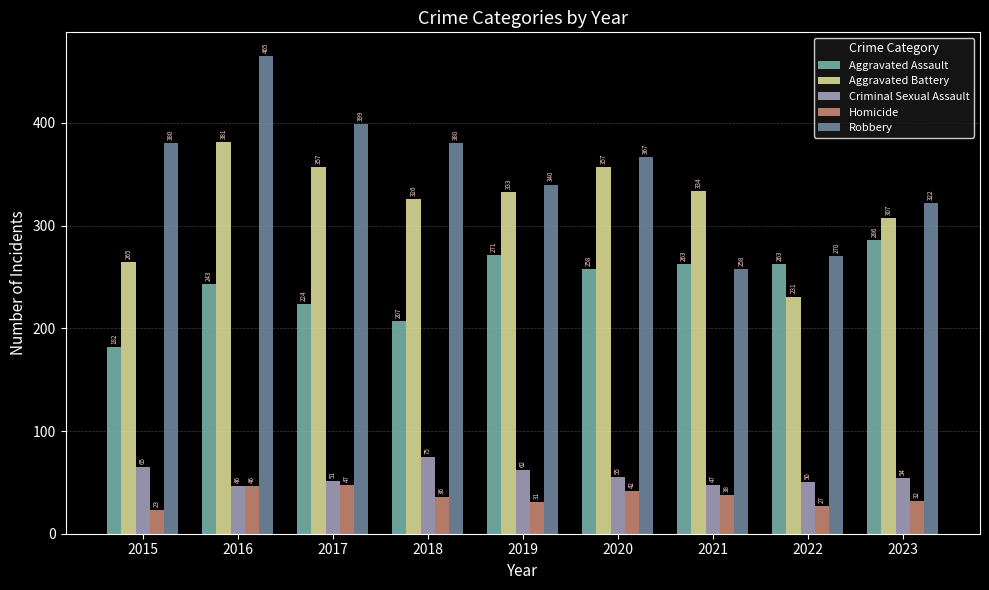

At which label does Homicide first exceed 36?

2016